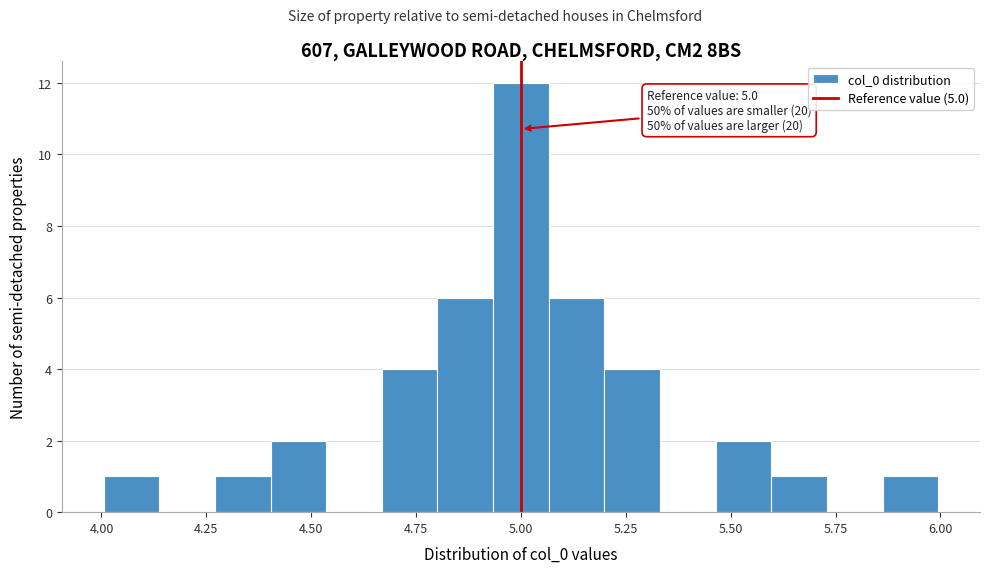

Around what value on the x-axis is the tallest bar? Give the approximate position of its centre, as read against the axis.

5.00